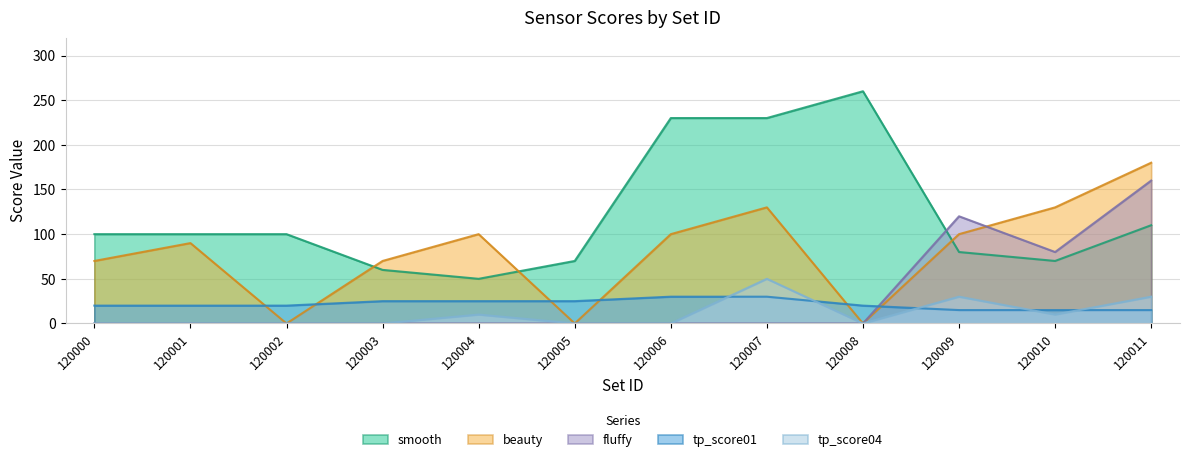

List the series in order of their peak value, lowest first.

tp_score01, tp_score04, fluffy, beauty, smooth